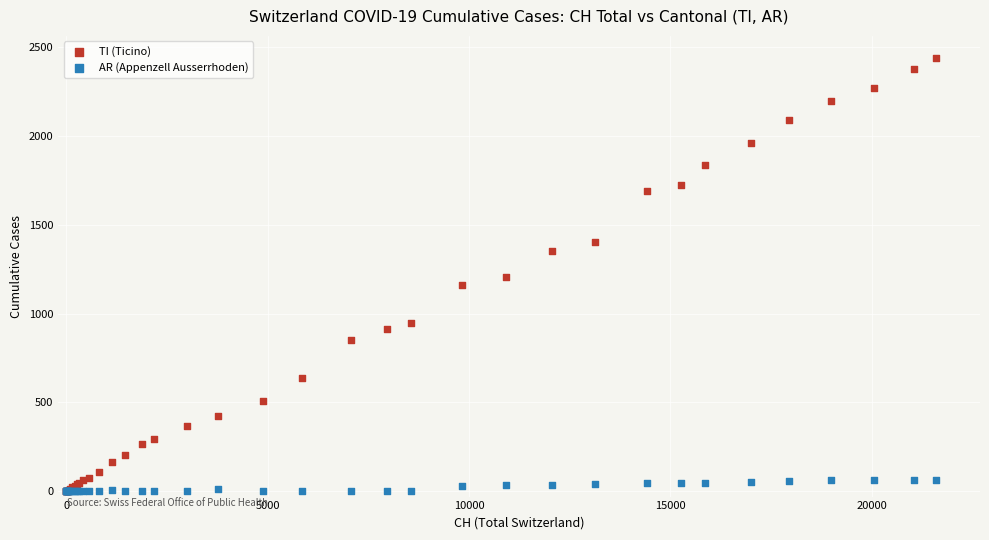

What are all the series names shown in the legend?

TI (Ticino), AR (Appenzell Ausserrhoden)